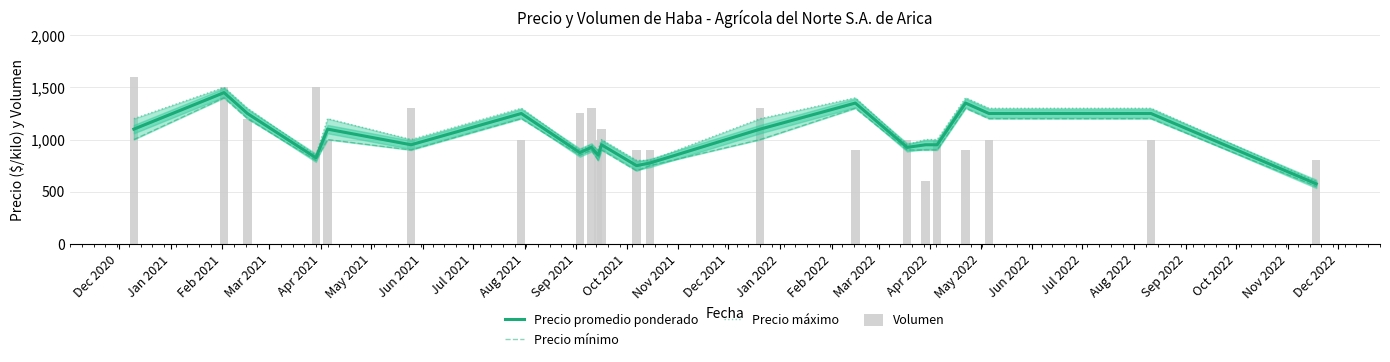

The Precio máximo series shows 943 at Feb 2022. True or false?

False